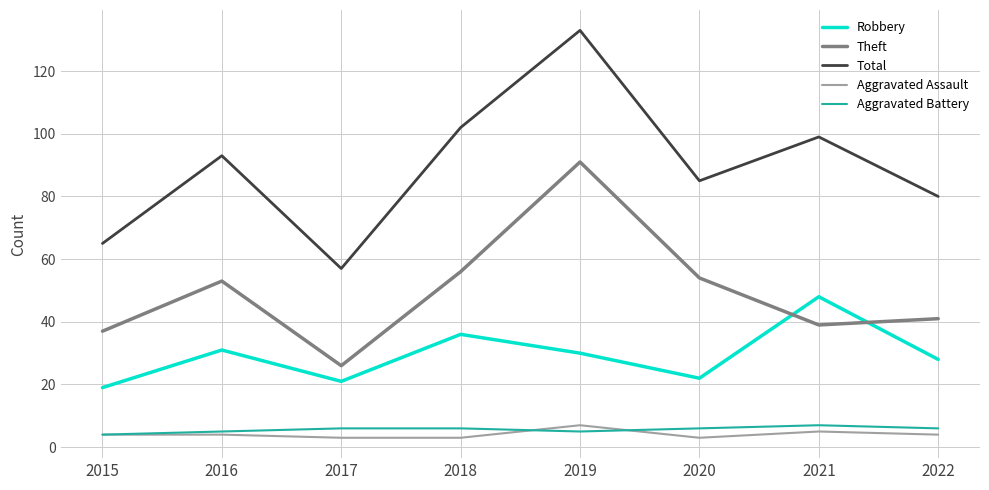

Which series has the largest range (max minus min)?

Total